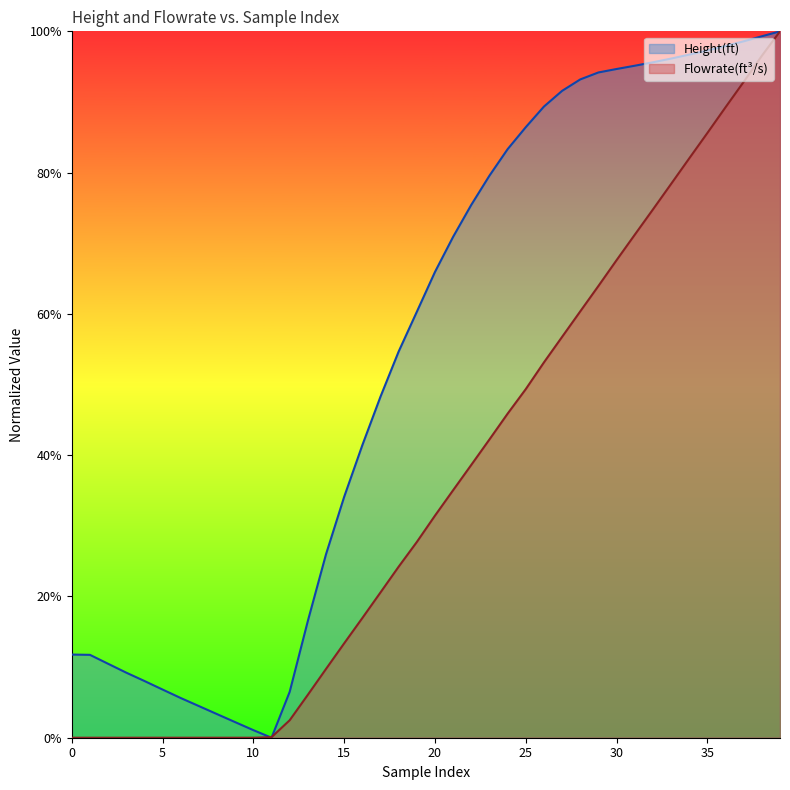

What is the maximum value shown in the chart?

1.0